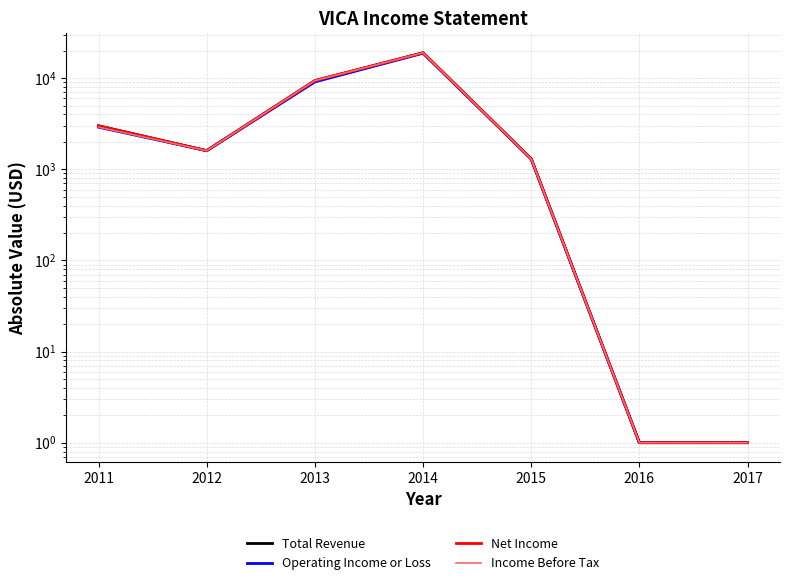

Reading left to right, transcribe all the data shown in this chart.

Total Revenue: 2011=3001	2012=1601	2013=9401	2014=19001	2015=1301	2016=1	2017=1
Operating Income or Loss: 2011=2901	2012=1601	2013=9101	2014=18801	2015=1301	2016=1	2017=1
Net Income: 2011=3001	2012=1601	2013=9401	2014=19001	2015=1301	2016=1	2017=1
Income Before Tax: 2011=2901	2012=1601	2013=9401	2014=19001	2015=1301	2016=1	2017=1